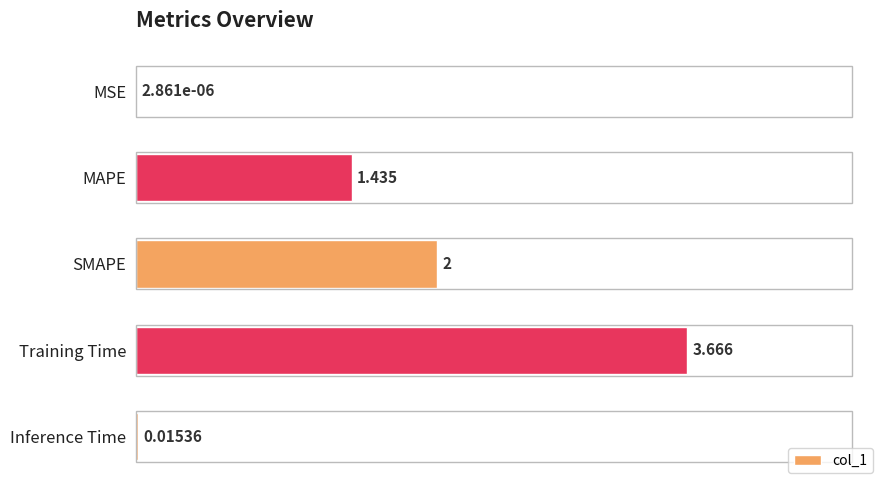

Between SMAPE and Inference Time, which is larger?

SMAPE